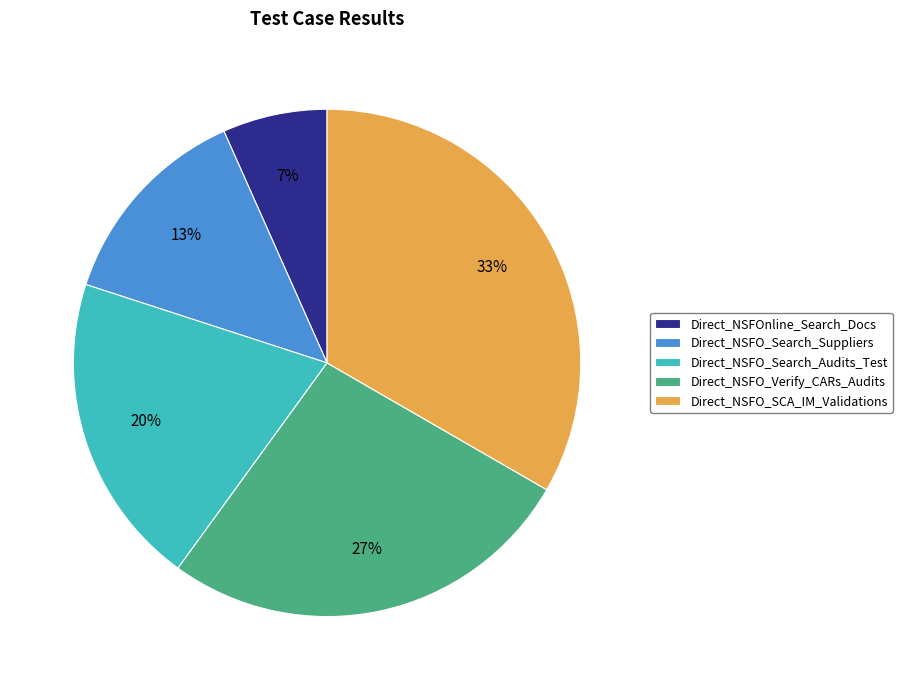

Rank the categories by value from lowest to highest.

Direct_NSFOnline_Search_Docs, Direct_NSFO_Search_Suppliers, Direct_NSFO_Search_Audits_Test, Direct_NSFO_Verify_CARs_Audits, Direct_NSFO_SCA_IM_Validations